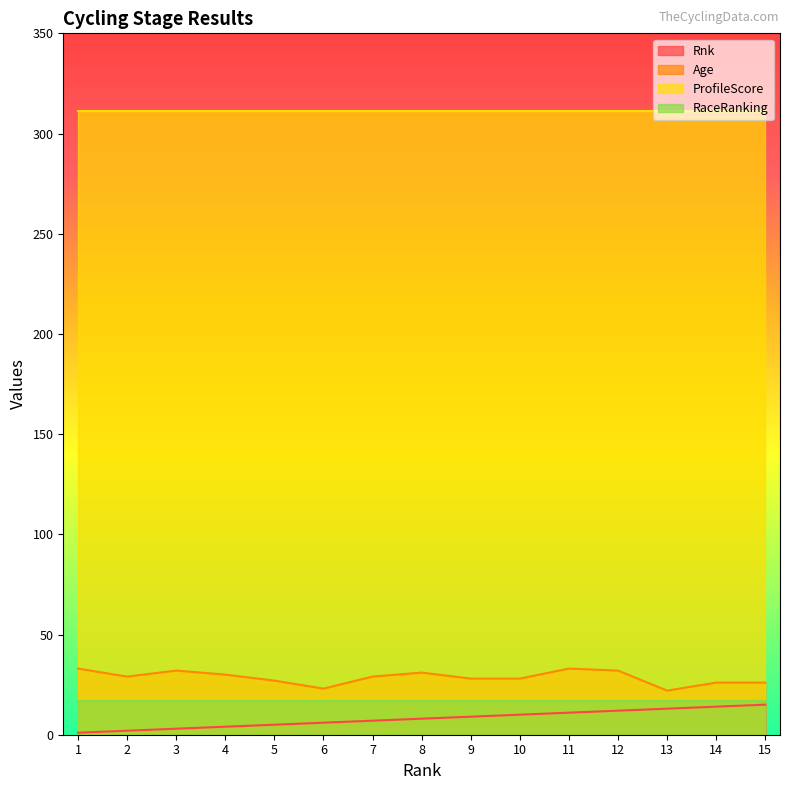

Where does the Age series first go above 29?

1